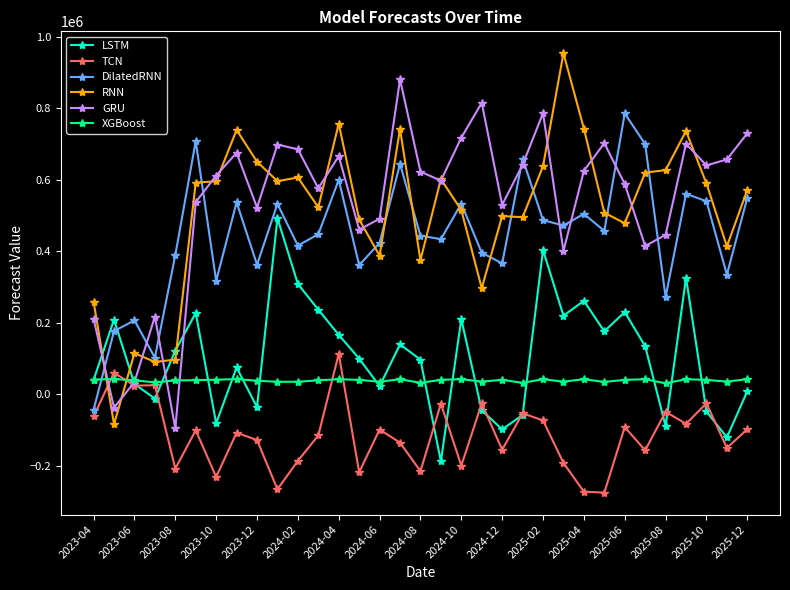

What is the value of the TCN point at the 32nd from the left?

-150719.0